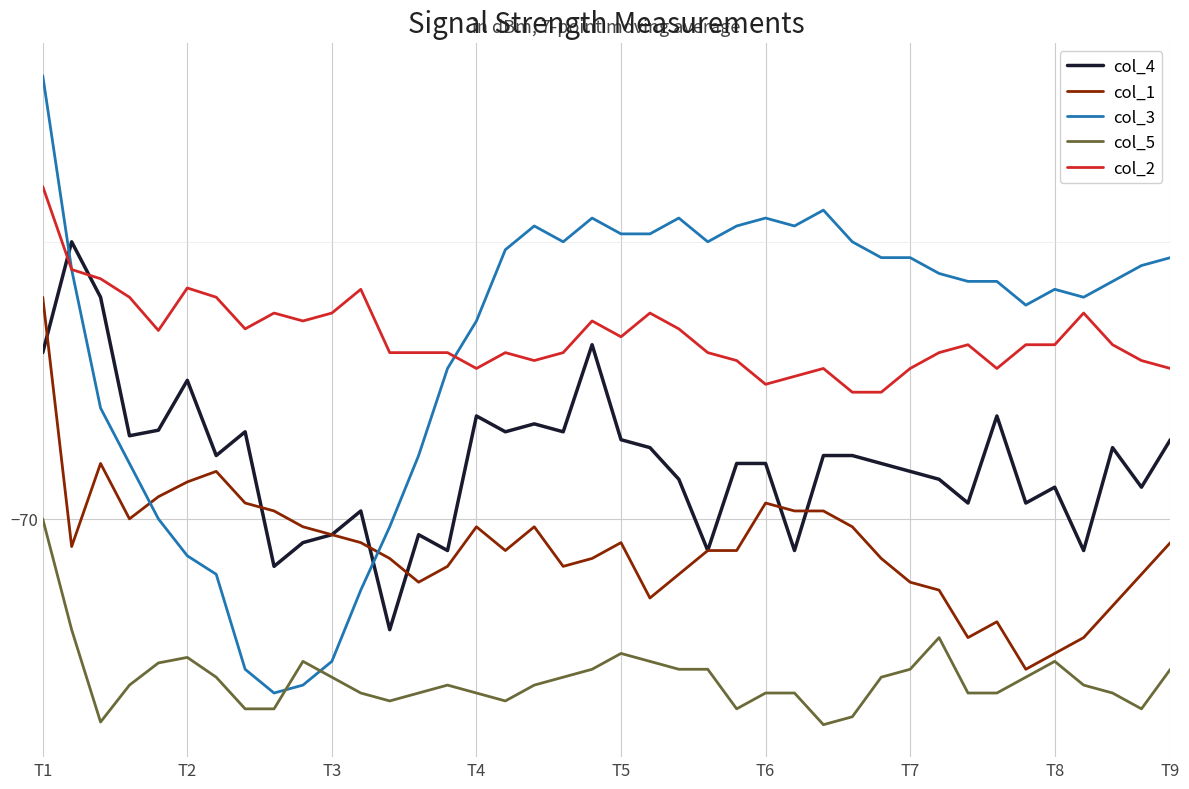

At how many categories does at least one series exceed -66?

27